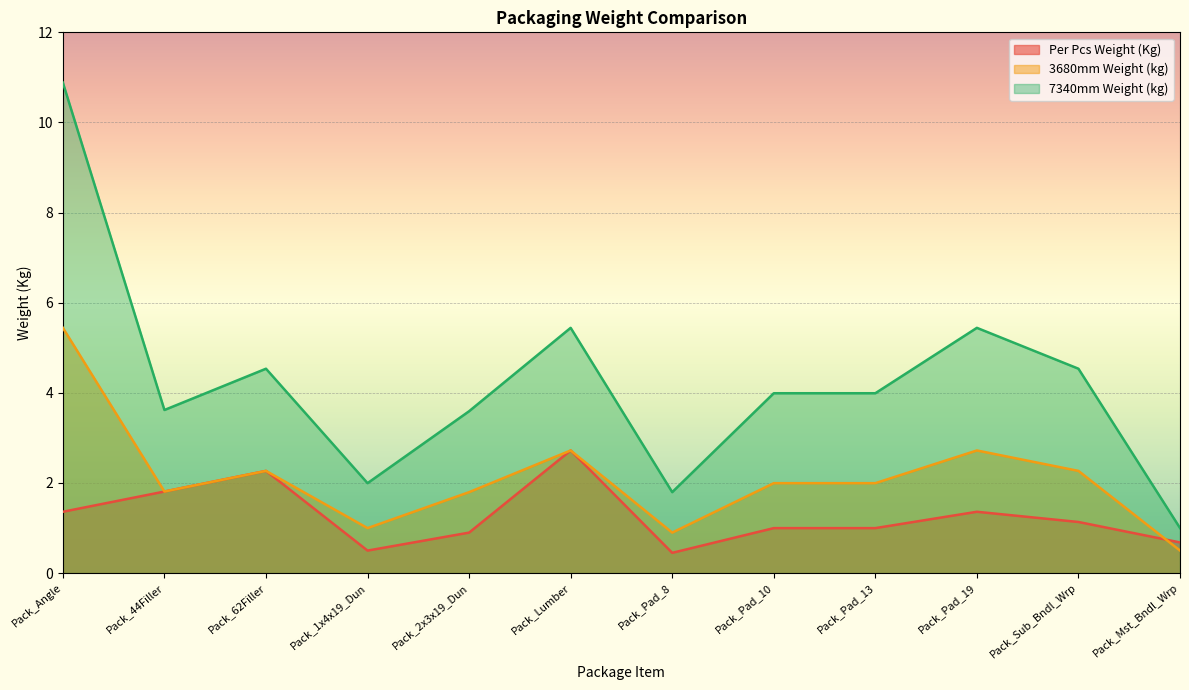

How many data points in 3680mm Weight (kg) are above 1?

9